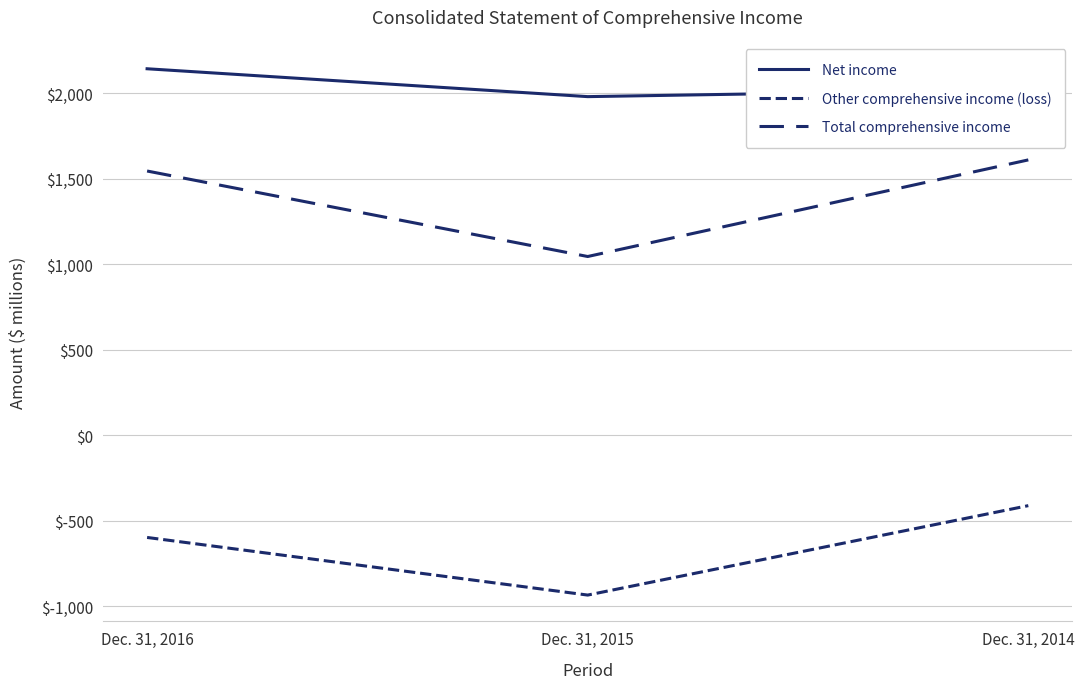

How many lines are shown in the chart?

3